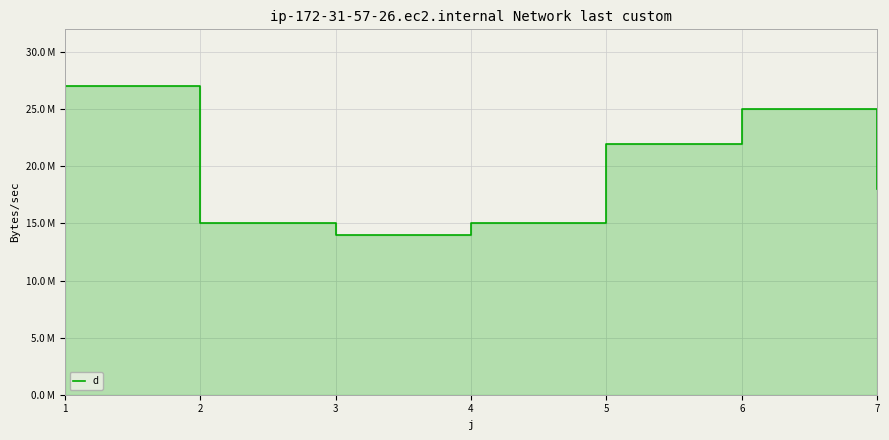

List the labels in order of value, largest first.

1, 6, 5, 7, 2, 4, 3